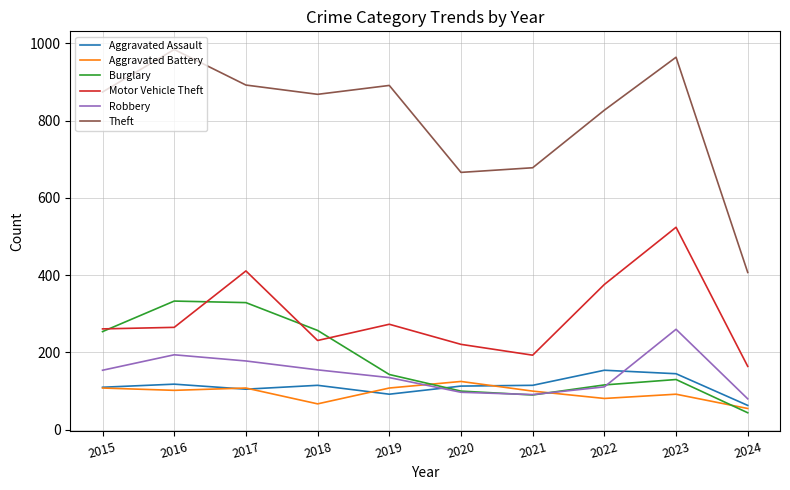

Which series has the largest total across all categories?

Theft